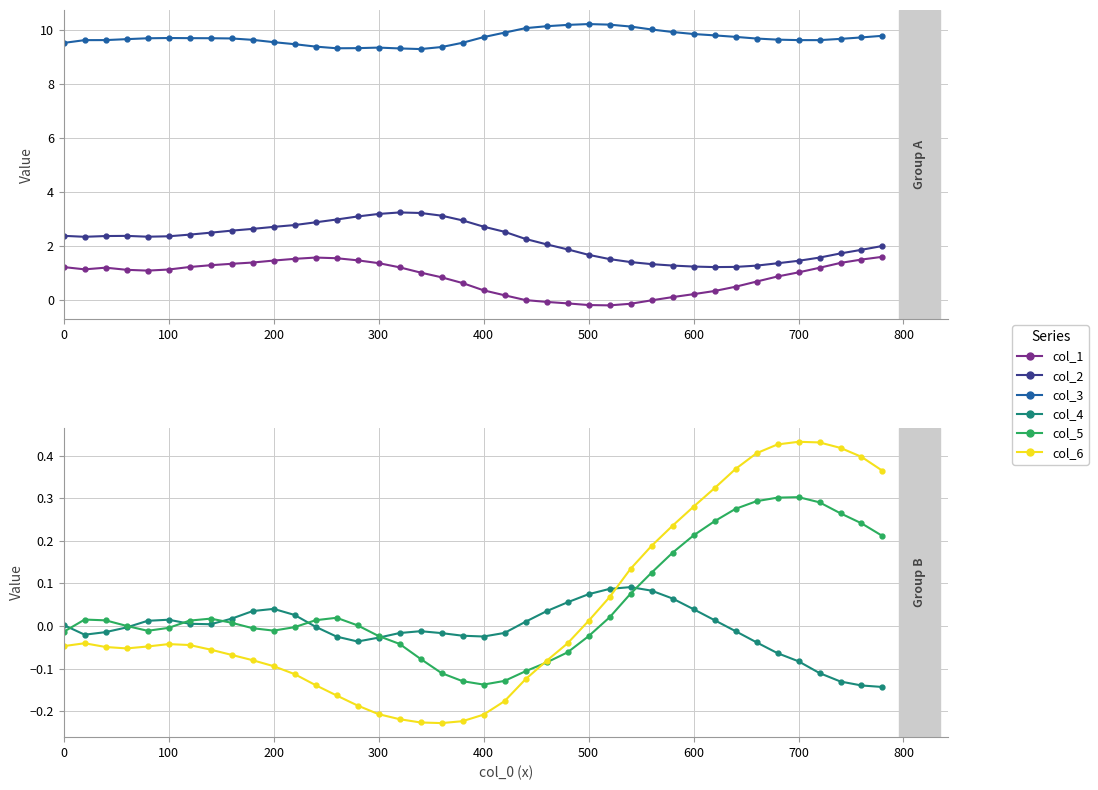

True or false: col_6 has a value of -0.1 at 800.

False